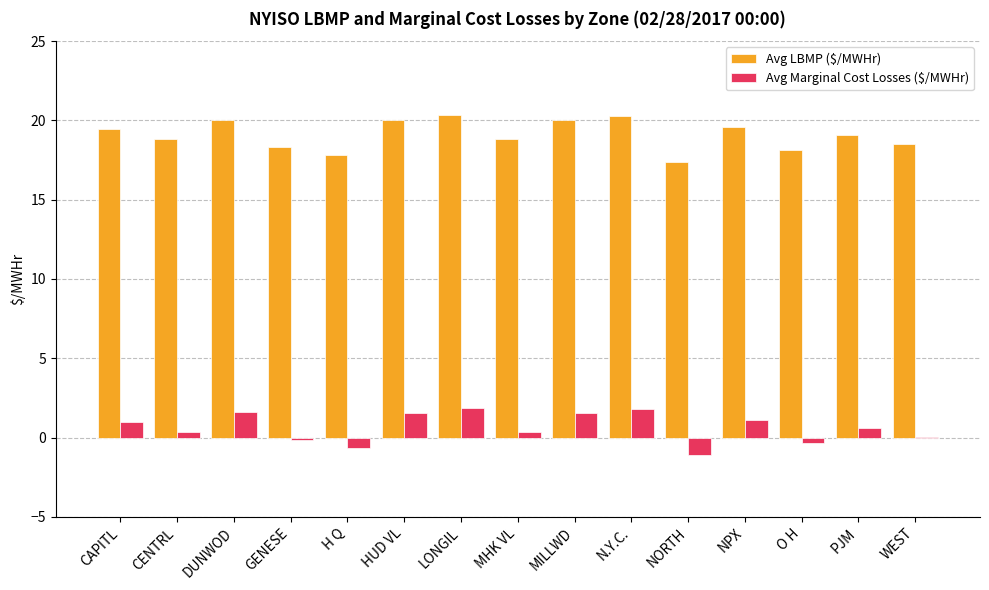

True or false: Avg LBMP ($/MWHr) has a value of 8.7 at H Q.

False